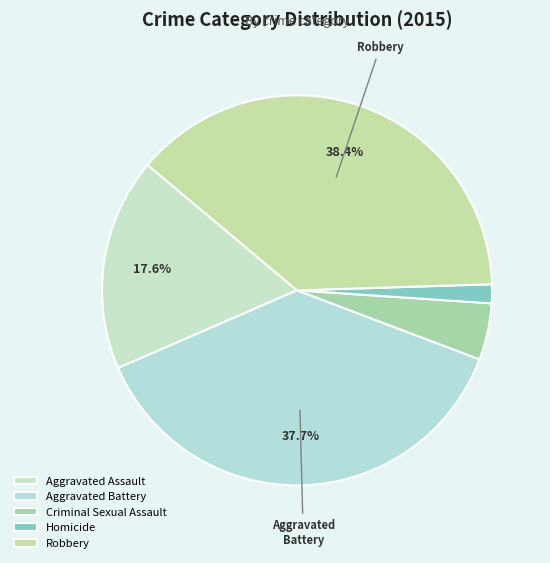

To the nearest percent, what portion does Robbery represent?

38%